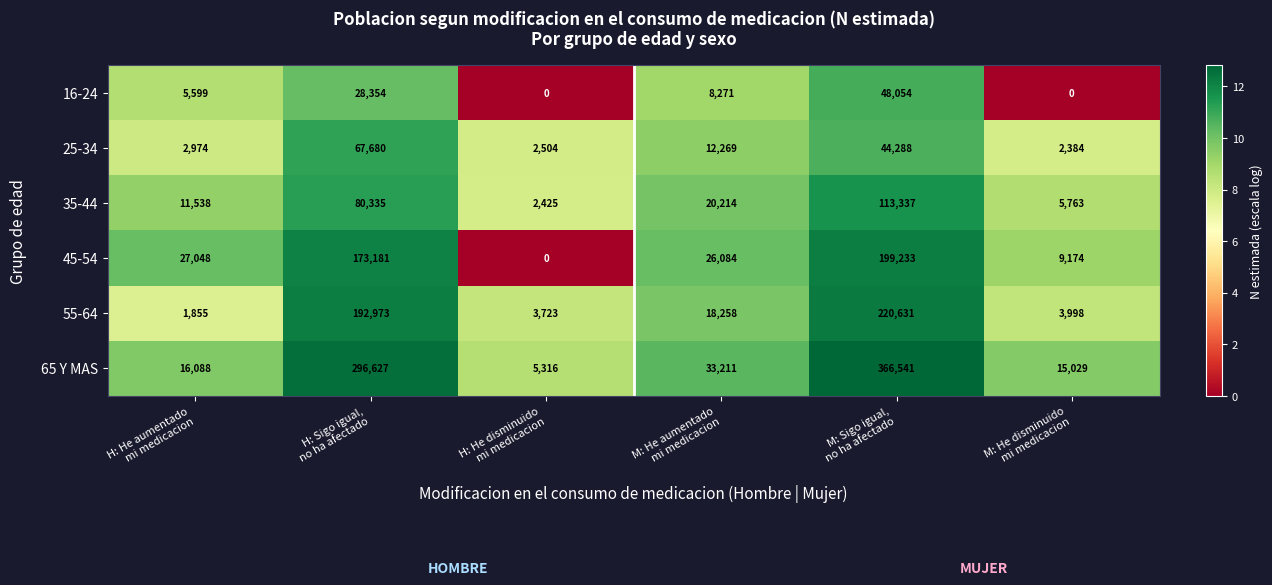

At how many categories does at least one series exceed 2?

6